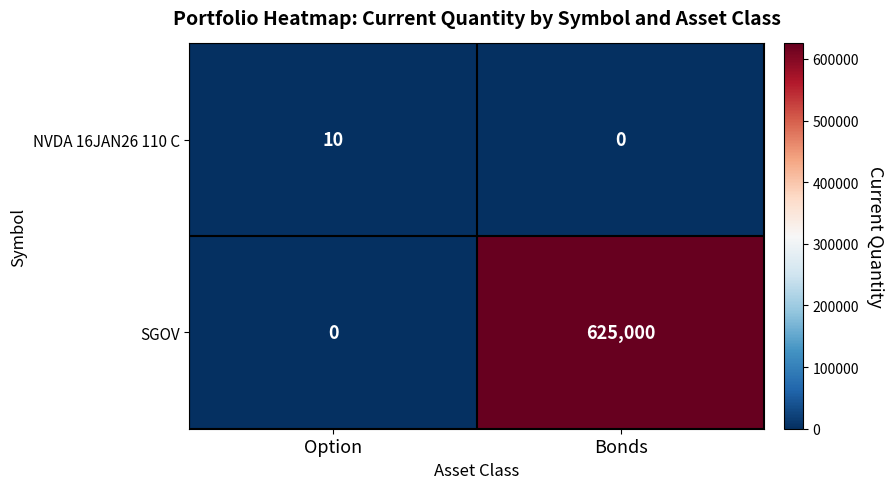

Rank the series by their maximum value, from highest to lowest.

SGOV, NVDA 16JAN26 110 C